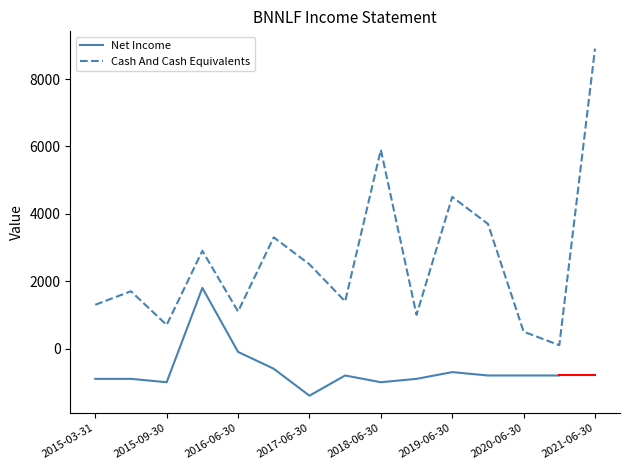

How many data points in Net Income are less than -800?

6